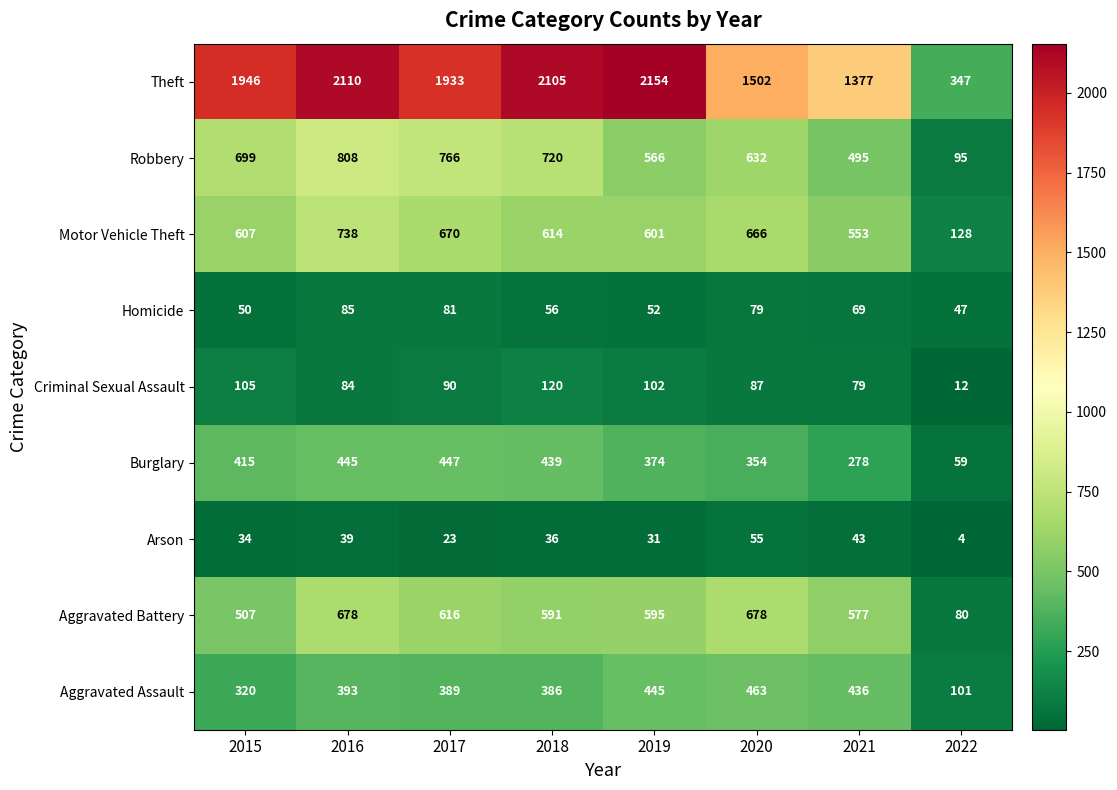

How many series are shown in this chart?

9